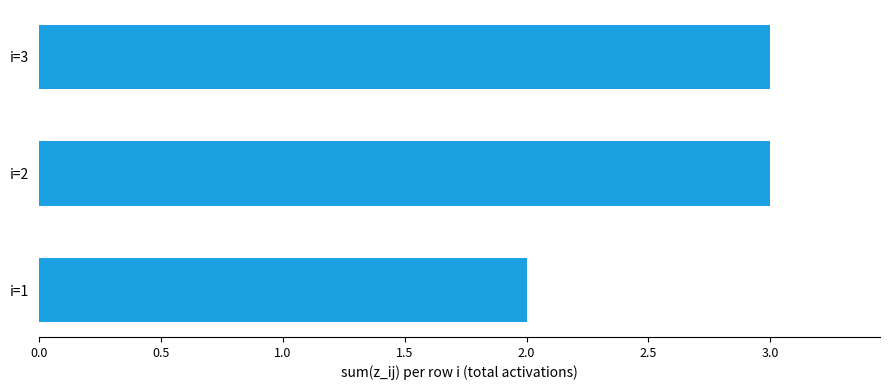

The chart shows a value of 1 at i=3. True or false?

False